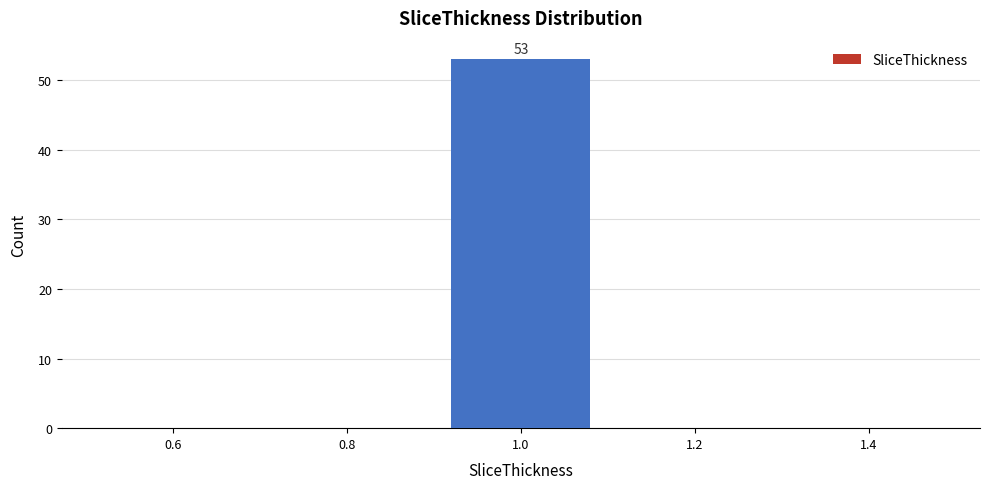

Which range on the x-axis has the tallest bar?

0.9 to 1.1